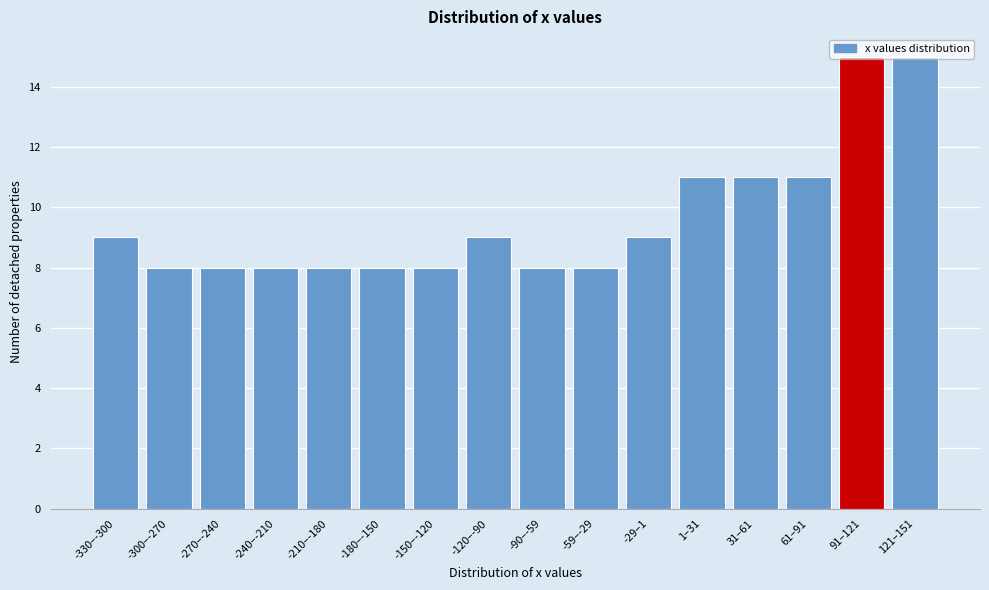

What is the label of the 2nd bar from the left?

-300–-270